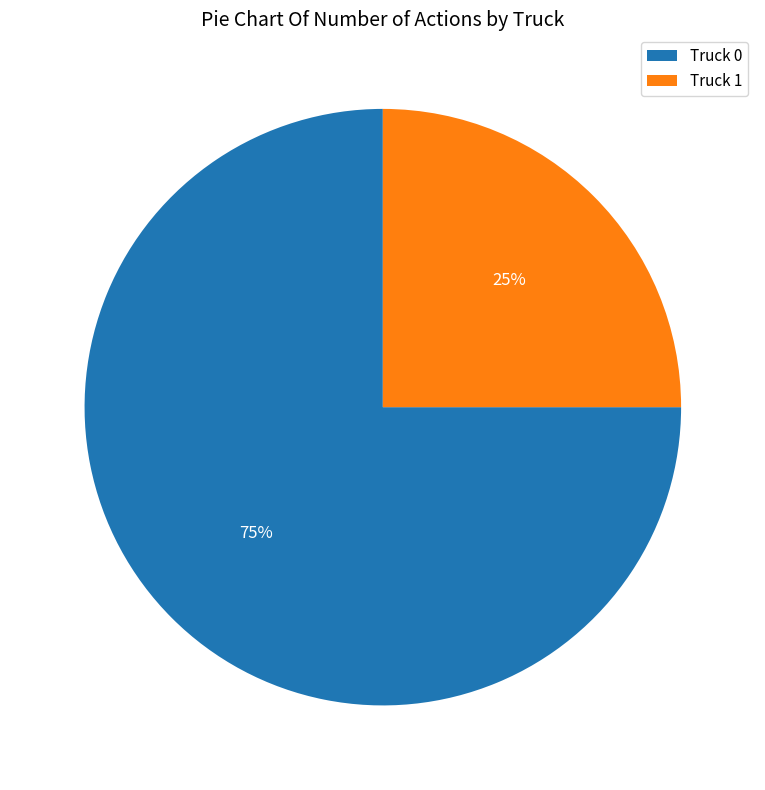

How many slices are in this pie chart?

2